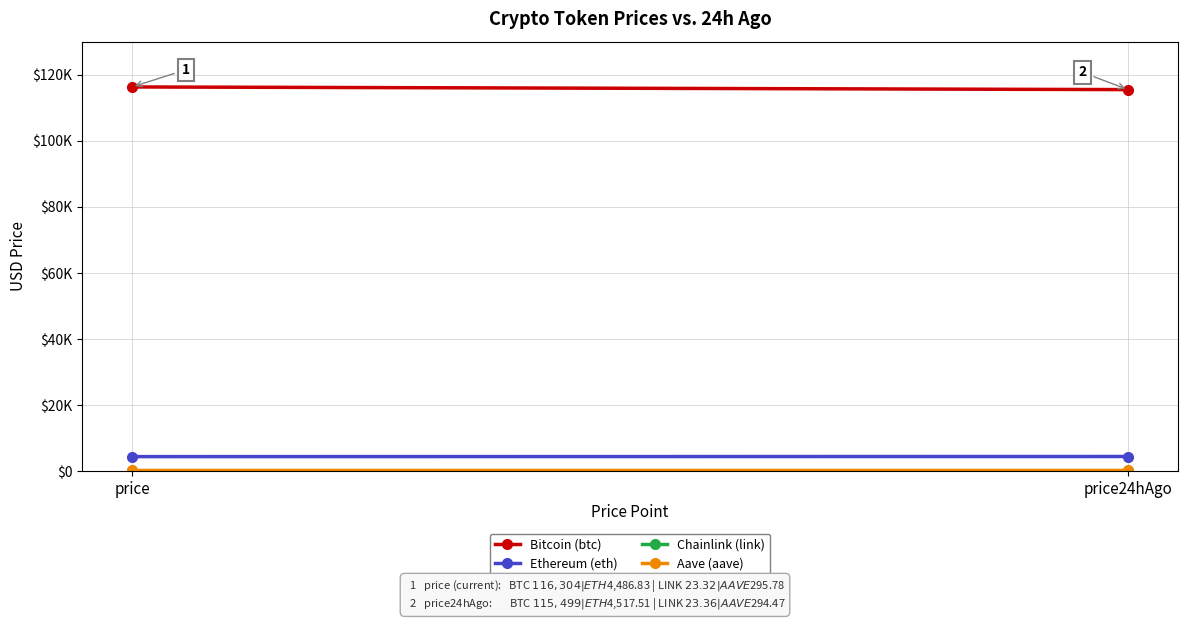

At how many categories does at least one series exceed 109770?

2